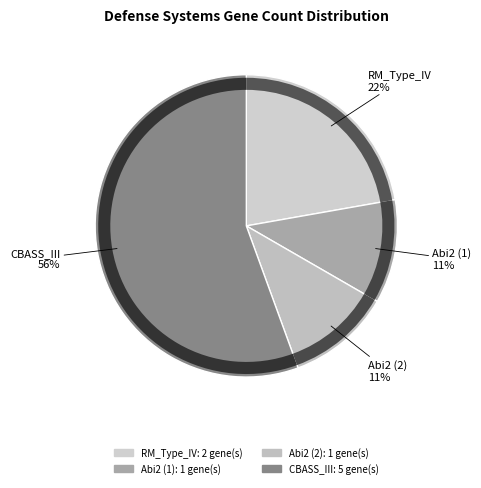

To the nearest percent, what is the difference between the largest and smallest slice percentages?

44%